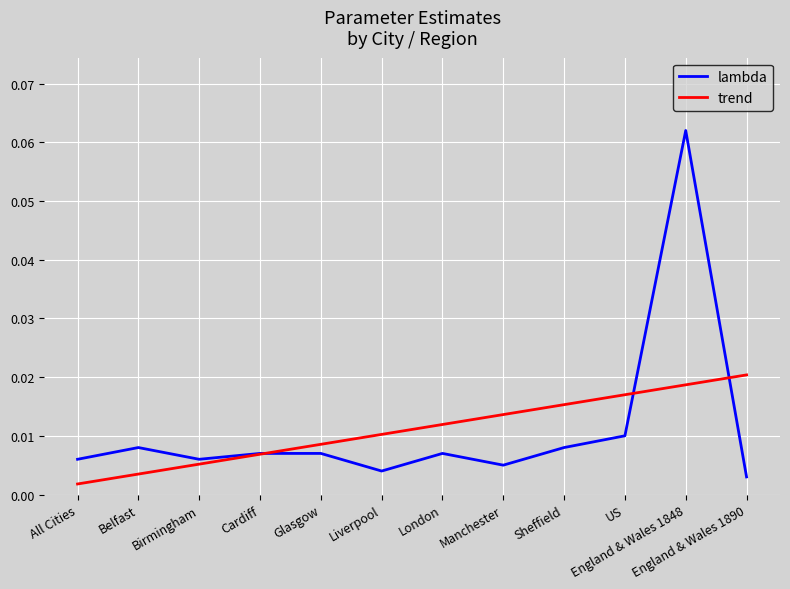

Which series has the widest spread of values?

lambda